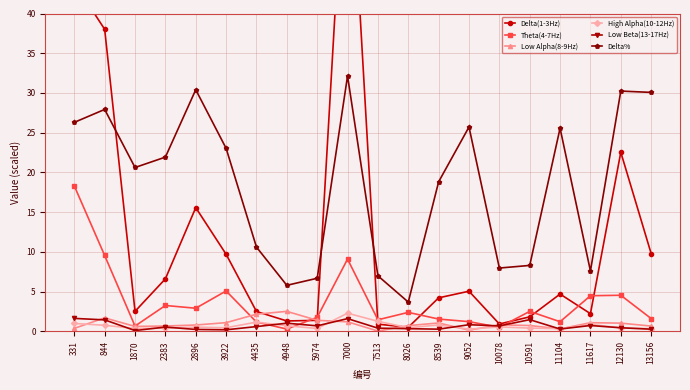

Reading right to left, transcribe all the data shown in this chart.

Delta(1-3Hz): 13156=9.8	12130=22.5	11617=2.2	11104=4.7	10591=1.8	10078=0.9	9052=5.1	8539=4.2	8026=0.5	7513=0.9	7000=67.3	5974=1.4	4948=1.3	4435=2.5	3922=9.7	2896=15.6	2383=6.6	1870=2.5	844=38.0	331=43.9
Theta(4-7Hz): 13156=1.6	12130=4.5	11617=4.5	11104=1.2	10591=2.5	10078=0.5	9052=1.2	8539=1.5	8026=2.4	7513=1.5	7000=9.1	5974=1.8	4948=0.3	4435=1.2	3922=5.1	2896=2.9	2383=3.3	1870=0.7	844=9.5	331=18.3
Low Alpha(8-9Hz): 13156=0.7	12130=1.0	11617=1.1	11104=0.3	10591=0.7	10078=0.8	9052=0.2	8539=1.1	8026=0.7	7513=0.0	7000=1.2	5974=1.4	4948=2.5	4435=2.2	3922=1.1	2896=0.8	2383=0.7	1870=0.6	844=1.7	331=0.4
High Alpha(10-12Hz): 13156=0.3	12130=0.4	11617=0.9	11104=0.3	10591=0.4	10078=0.6	9052=0.3	8539=0.8	8026=0.5	7513=1.3	7000=2.3	5974=0.4	4948=0.7	4435=1.2	3922=0.5	2896=0.5	2383=0.4	1870=0.4	844=0.8	331=1.0
Low Beta(13-17Hz): 13156=0.3	12130=0.5	11617=0.7	11104=0.3	10591=1.5	10078=0.7	9052=0.8	8539=0.3	8026=0.3	7513=0.4	7000=1.6	5974=0.7	4948=1.0	4435=0.6	3922=0.2	2896=0.2	2383=0.5	1870=0.1	844=1.4	331=1.6
Delta%: 13156=30.1	12130=30.2	11617=7.6	11104=25.6	10591=8.3	10078=8.0	9052=25.7	8539=18.8	8026=3.7	7513=7.0	7000=32.1	5974=6.7	4948=5.8	4435=10.6	3922=23.0	2896=30.4	2383=21.9	1870=20.6	844=27.9	331=26.3